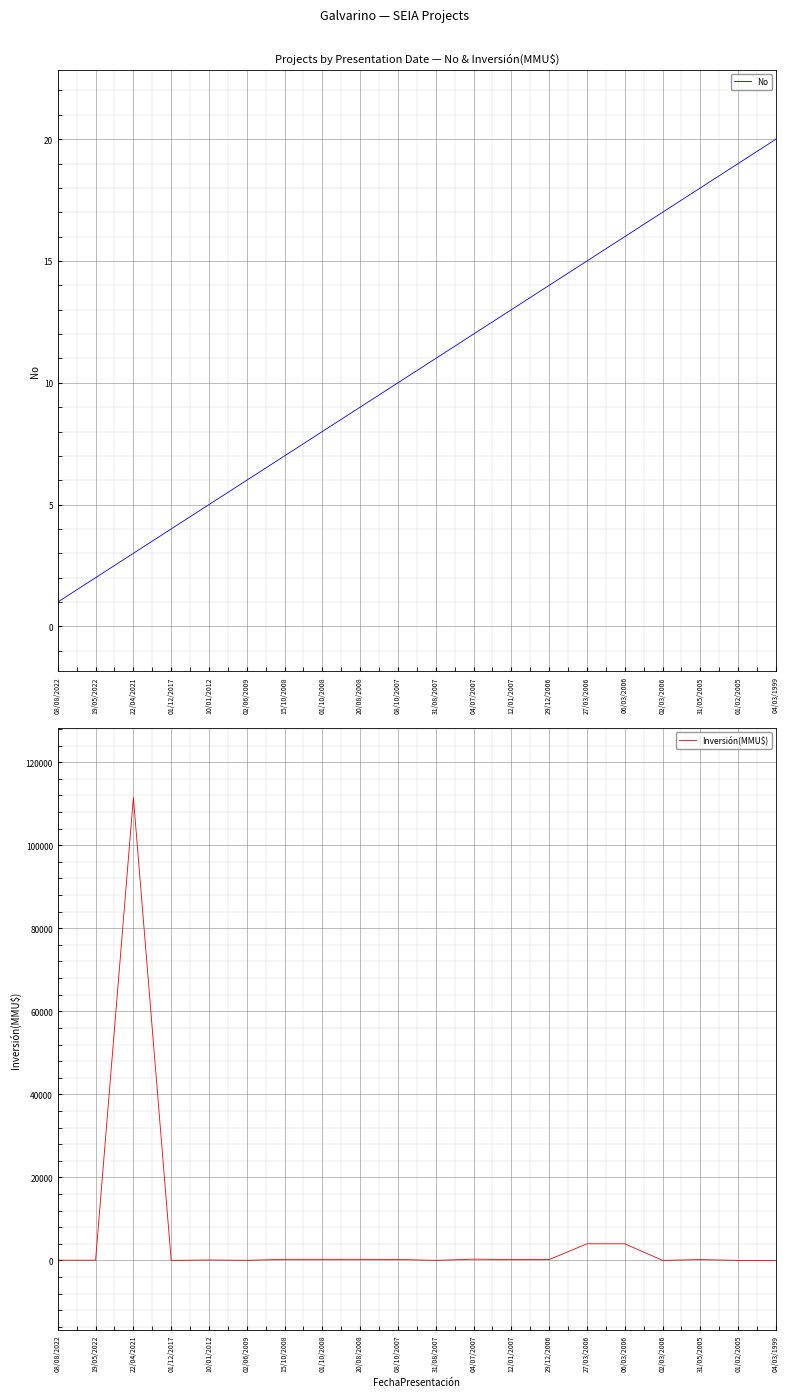

Is it true that No equals 10 at 08/10/2007?

True